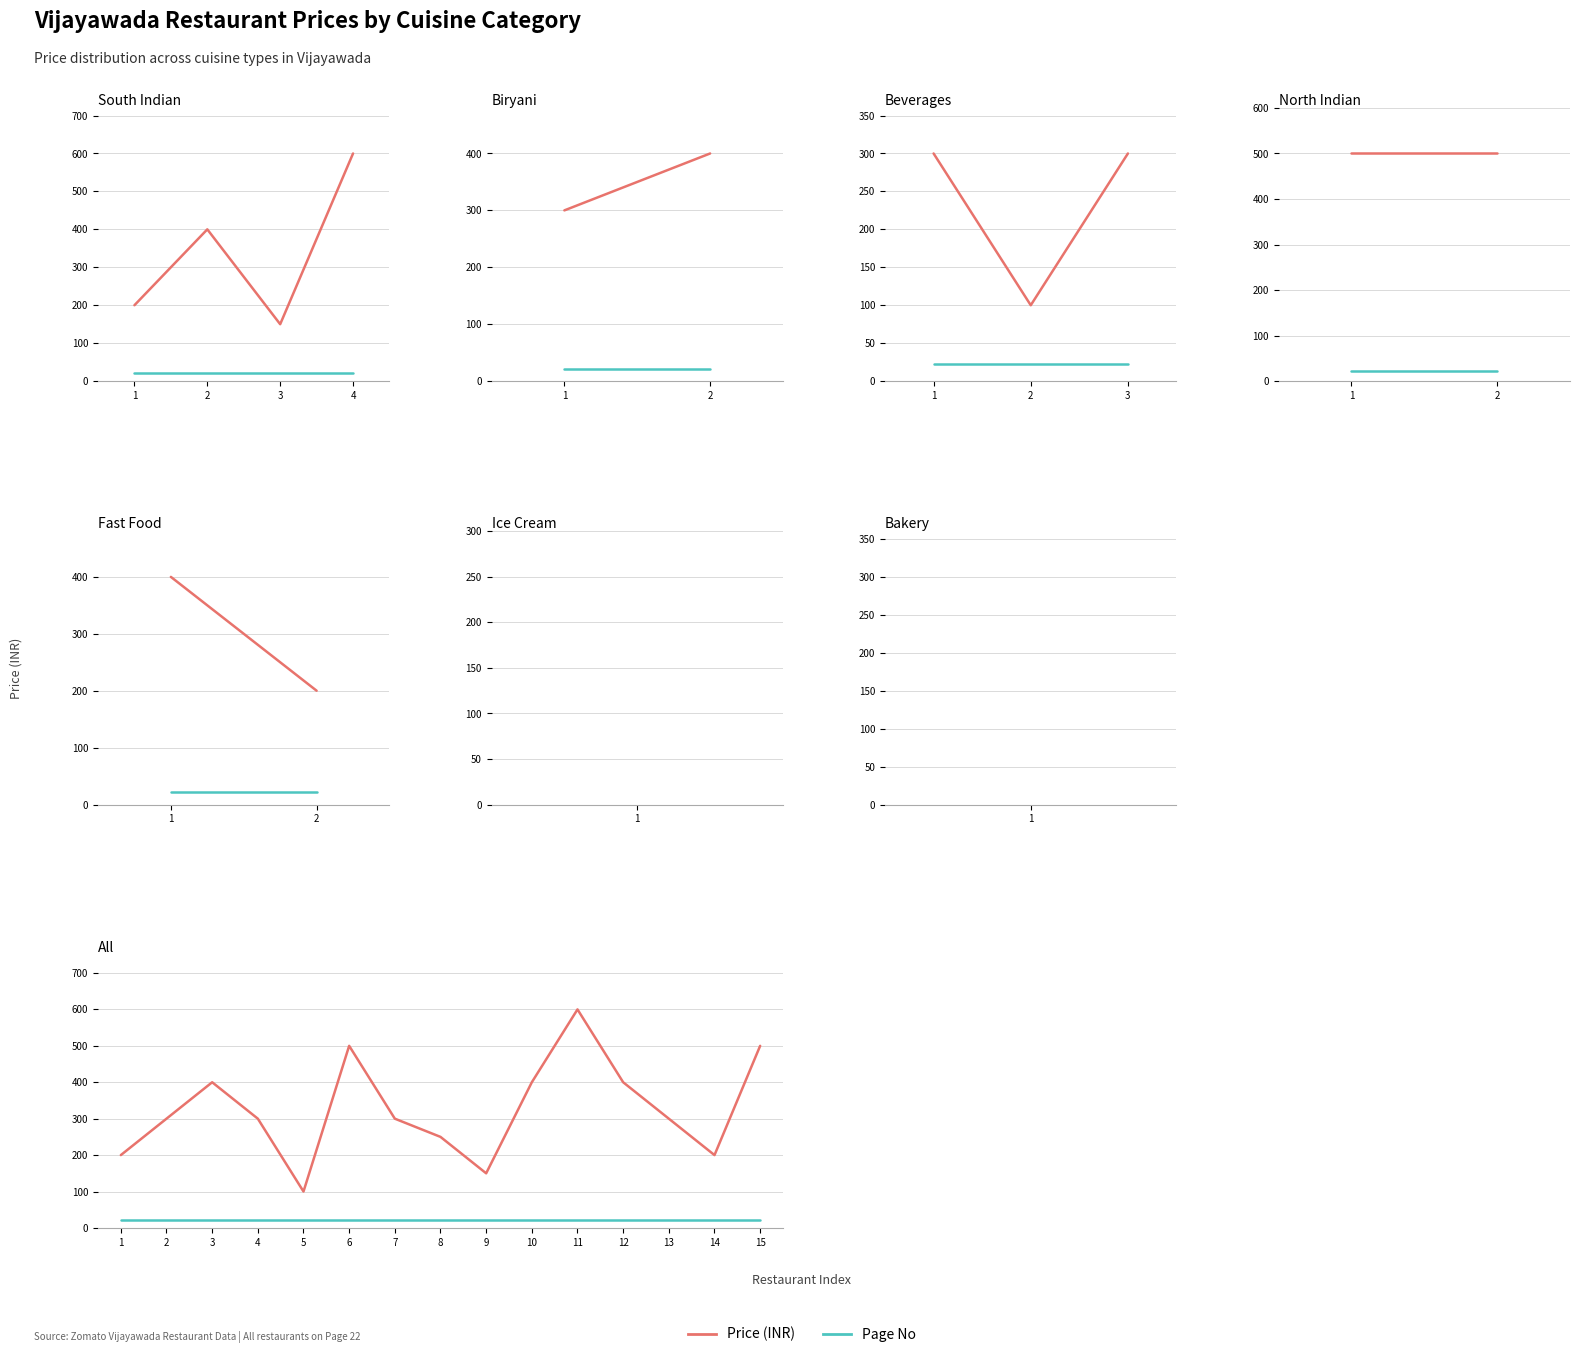

List the series in order of their overall mean, highest first.

Price (INR), Page No